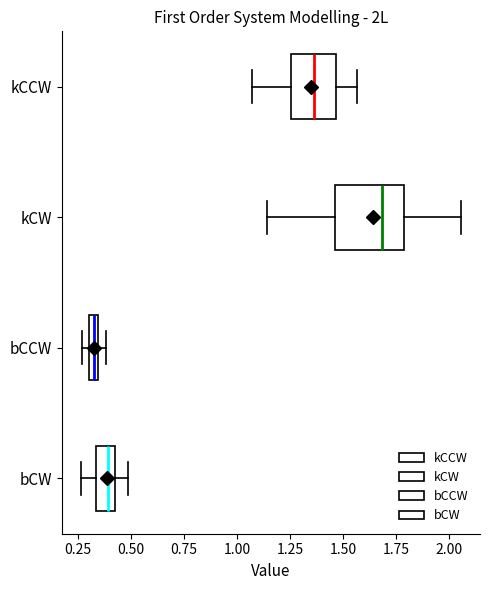

Which box's median line is the furthest to the left?

bCCW